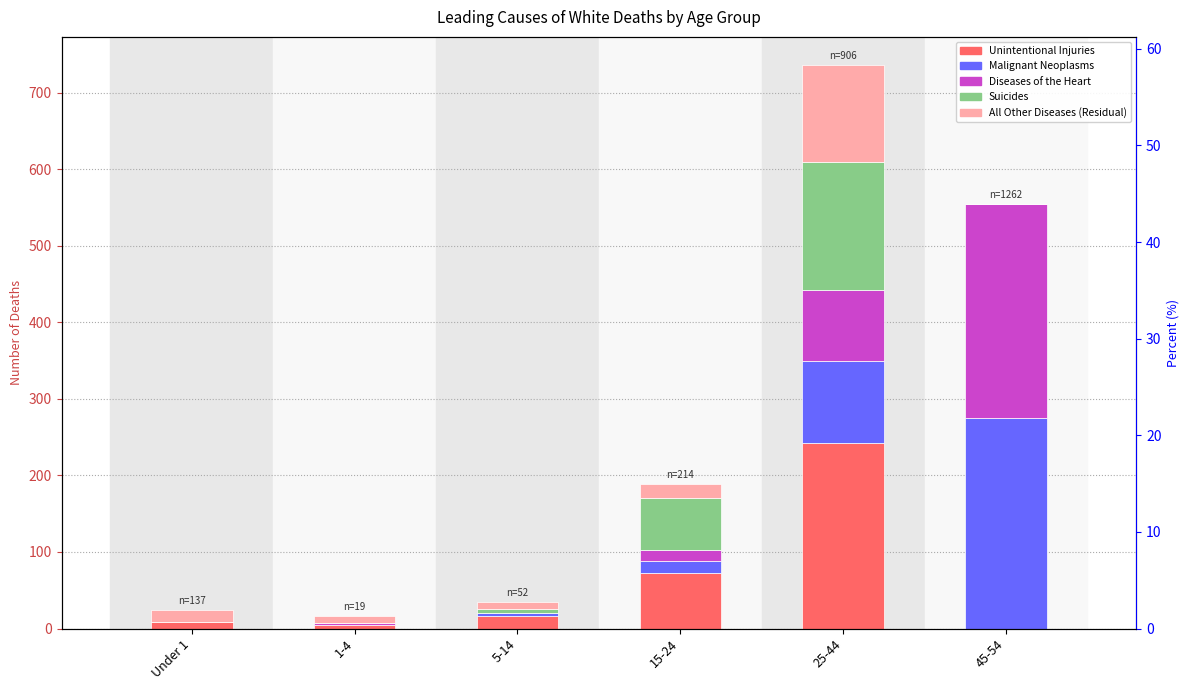

What position from the right is Under 1?

6